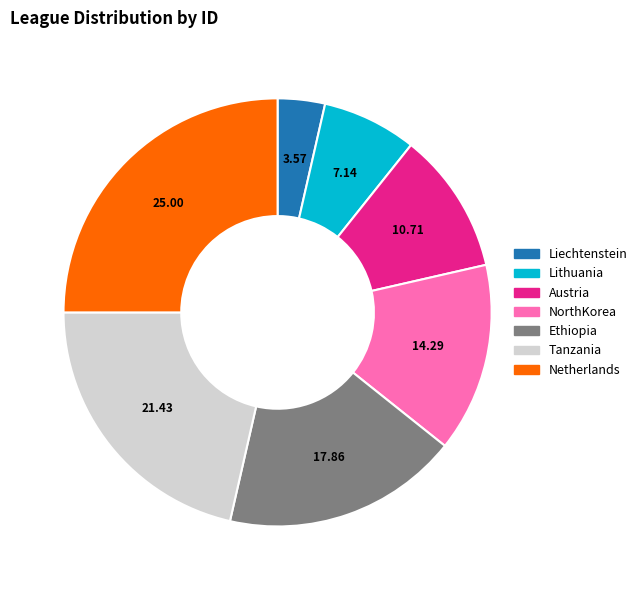

Does any single category account for the majority?

No